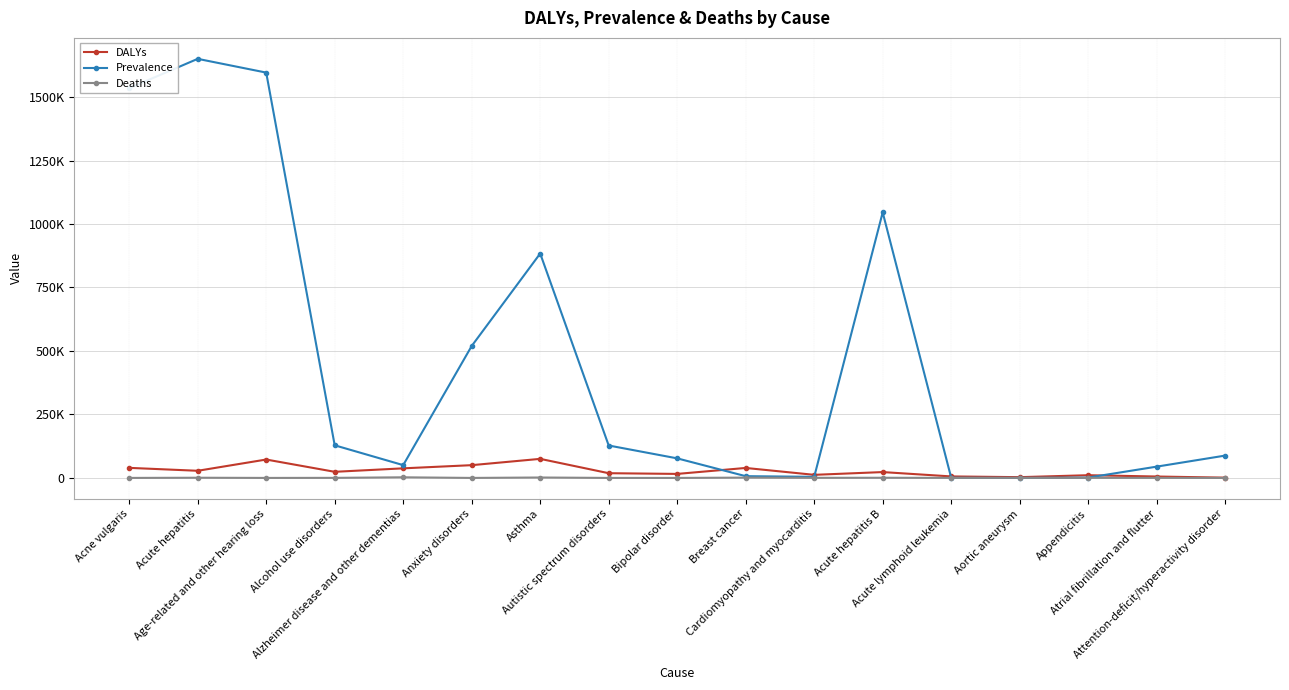

What is the label of the 5th point from the right?

Acute lymphoid leukemia